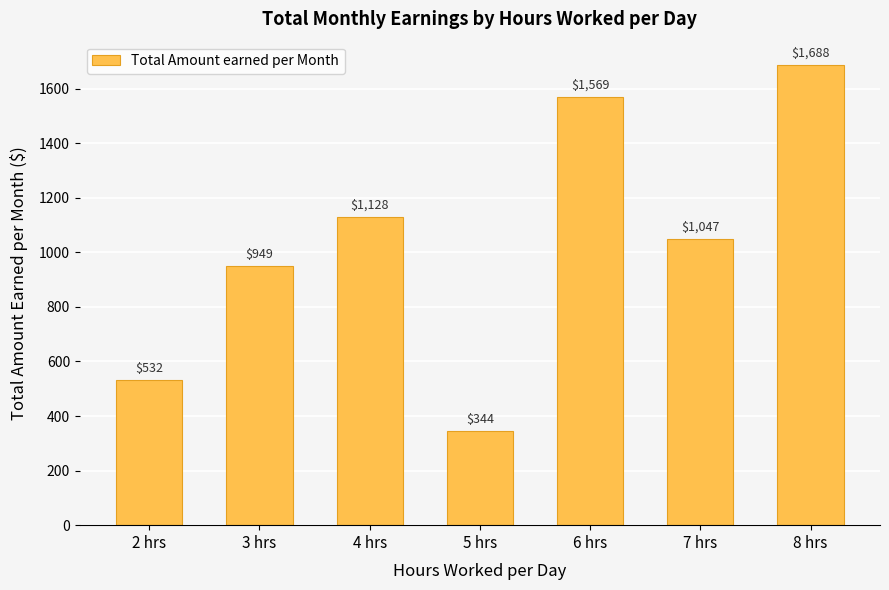

What is the label of the 7th bar from the right?

2 hrs